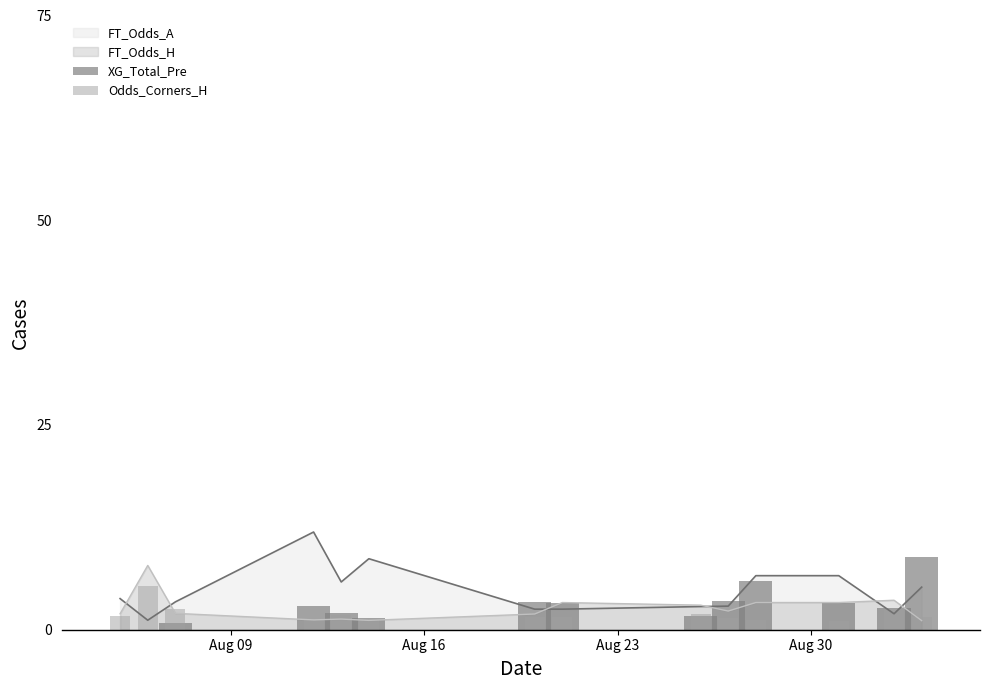

What is the difference between the maximum and minimum values in the Odds_Corners_H series?

4.2